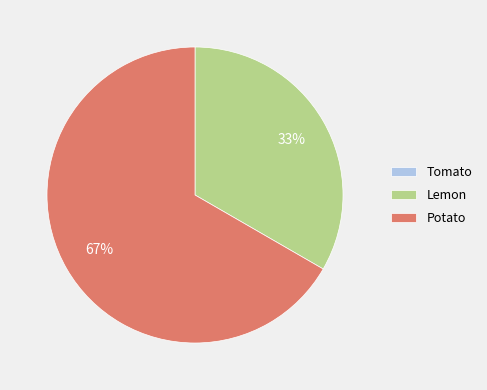

To the nearest percent, what percentage of the pie is Potato?

67%